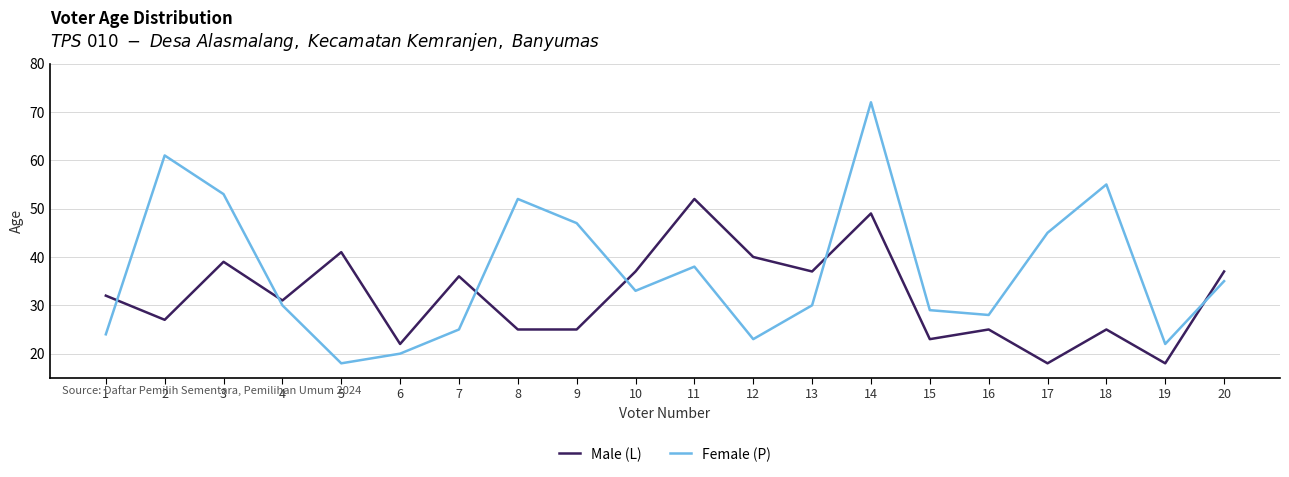

At which category is the sum across all series the highest?

14